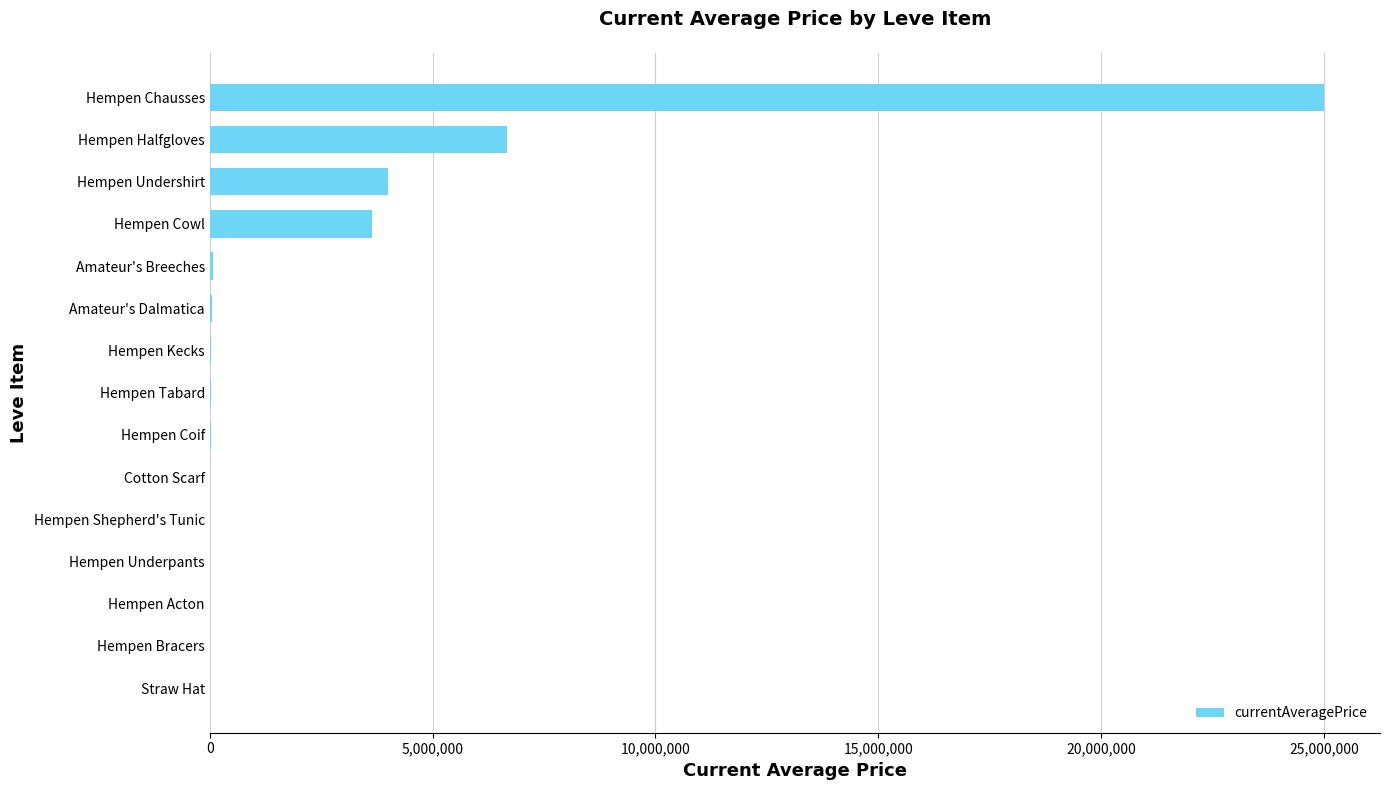

The value at Hempen Cowl is 6019161.1. True or false?

False